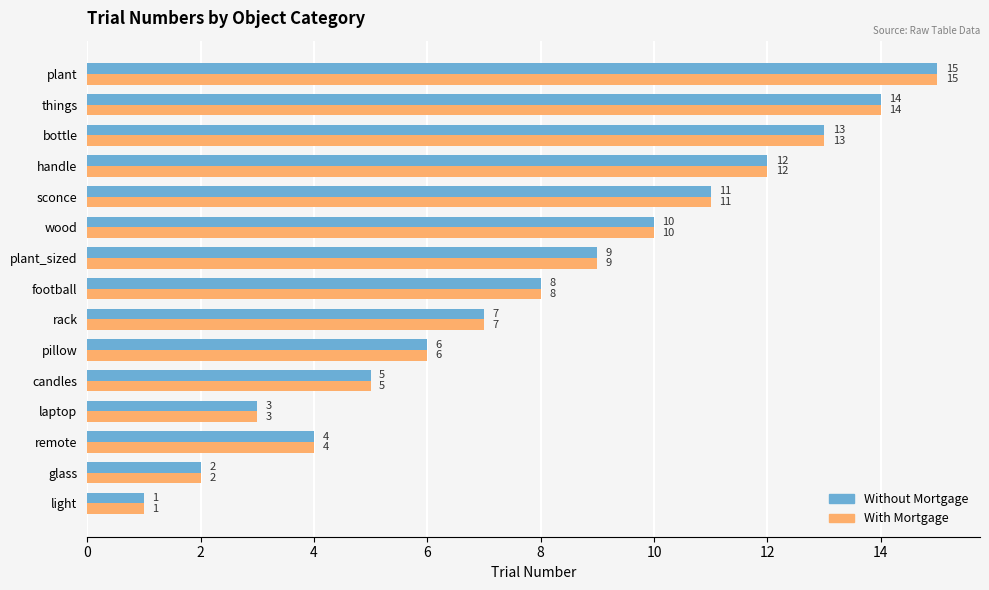

At which label does Without Mortgage reach its peak?

plant